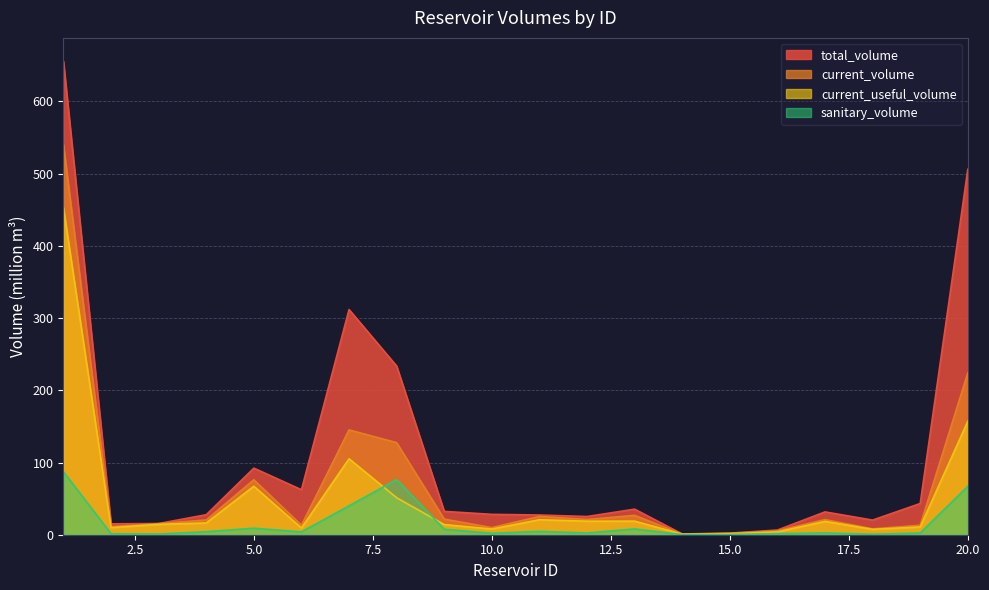

What is the sum of the sanitary_volume values at 20.0 and 5.0?

76.0